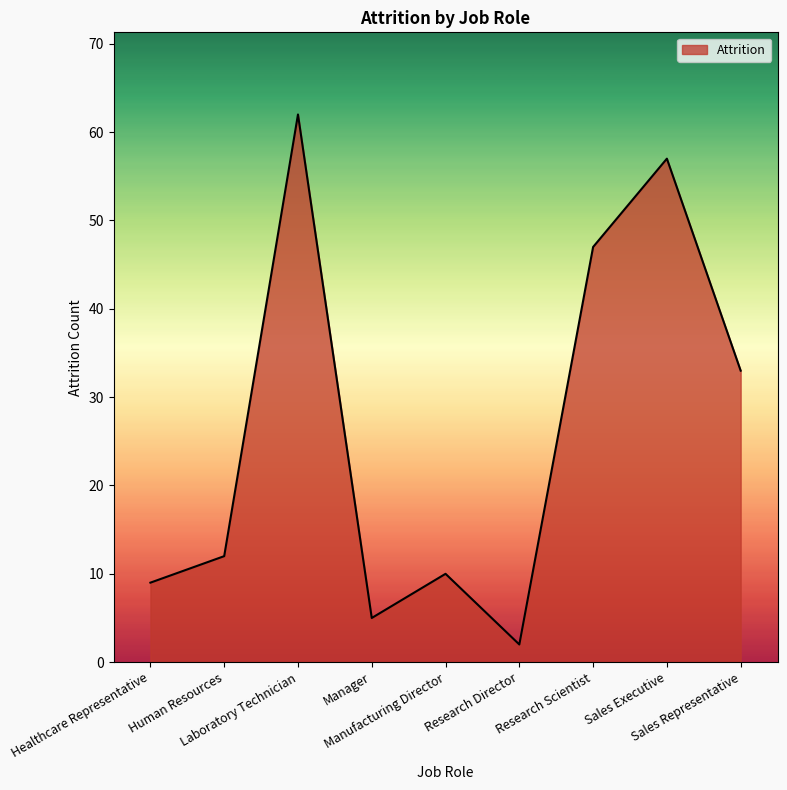

Does the chart display data point markers on the line(s)?

No